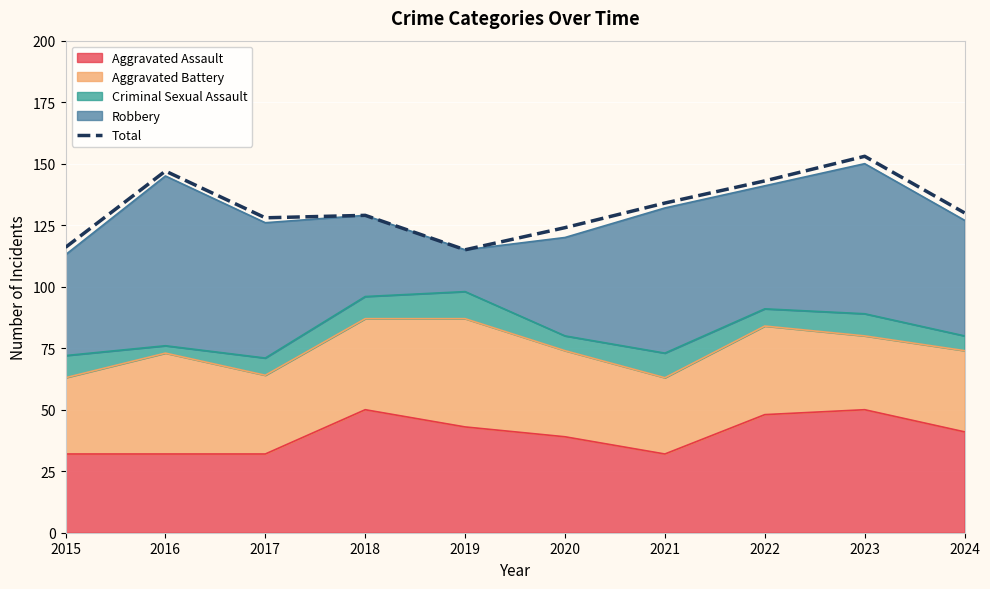

What is the change in value from 2020 to 2023?

+29